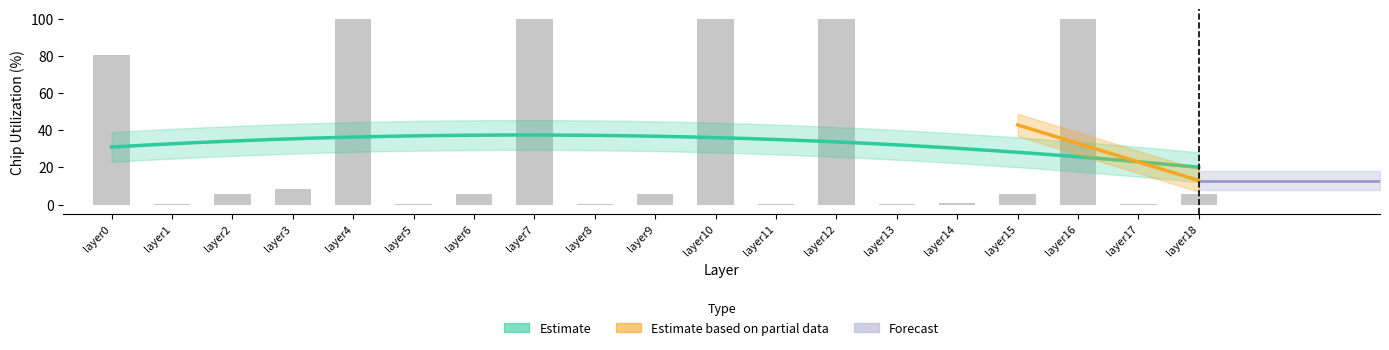

At which label is the value closest to 50?

layer0